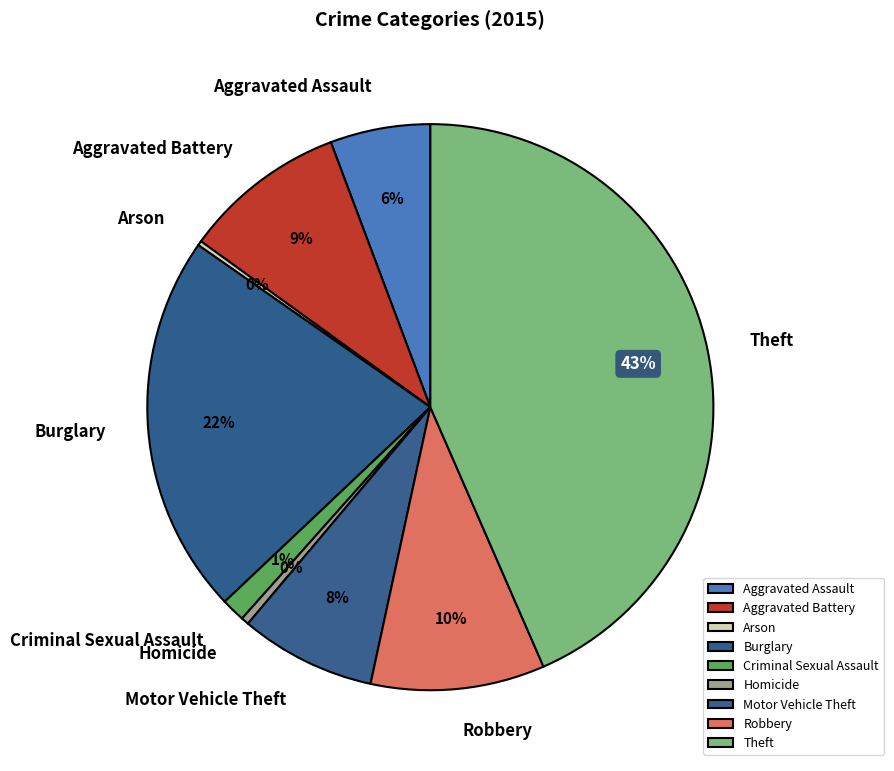

Does any single category account for the majority?

No